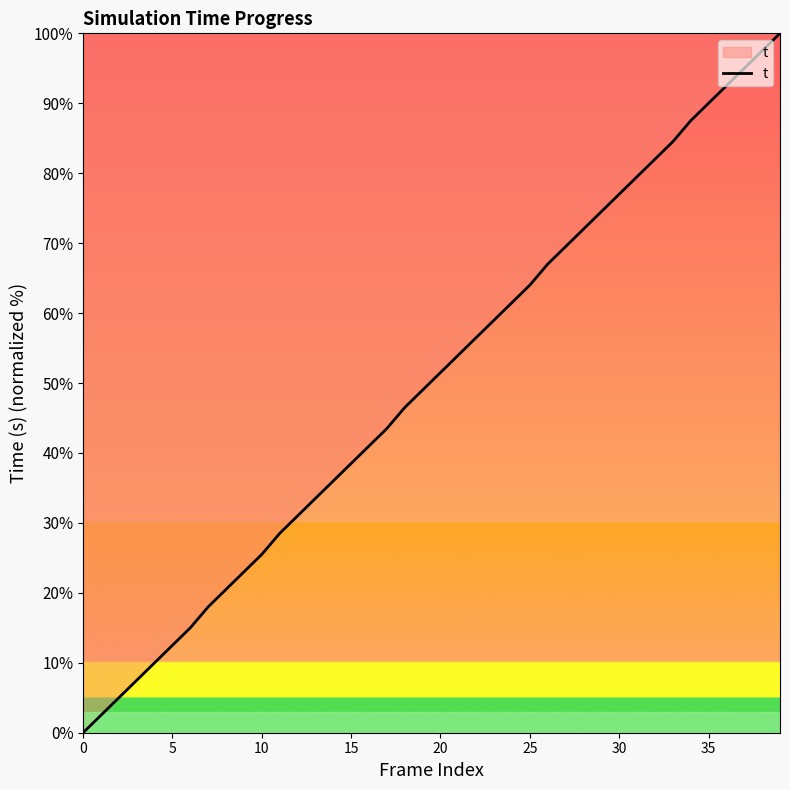

What is the difference between the maximum and minimum values?

100.0